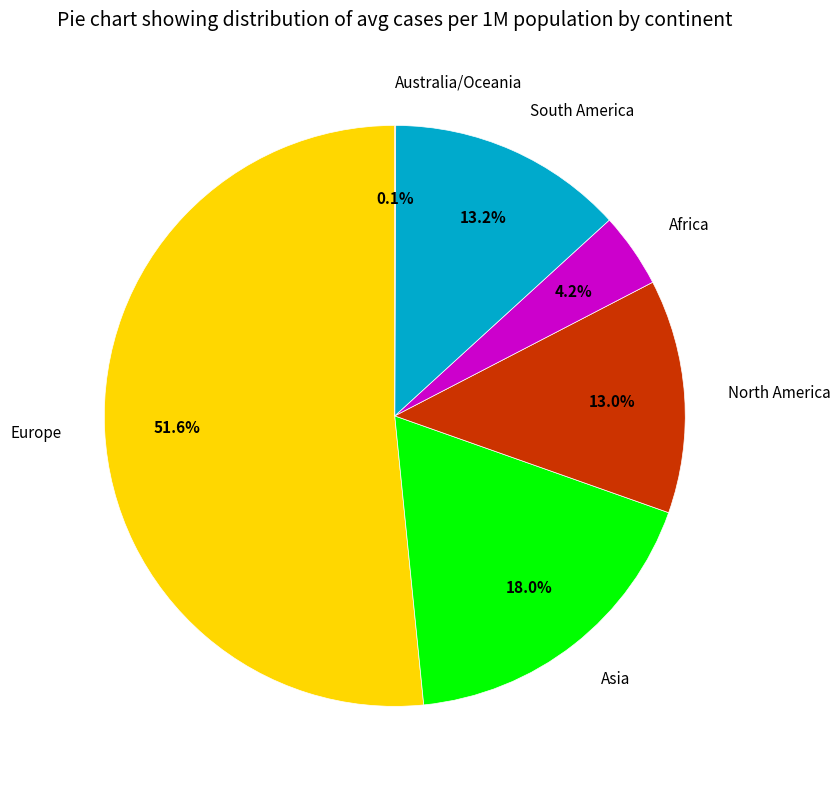

Does Europe represent more than half of the total?

Yes